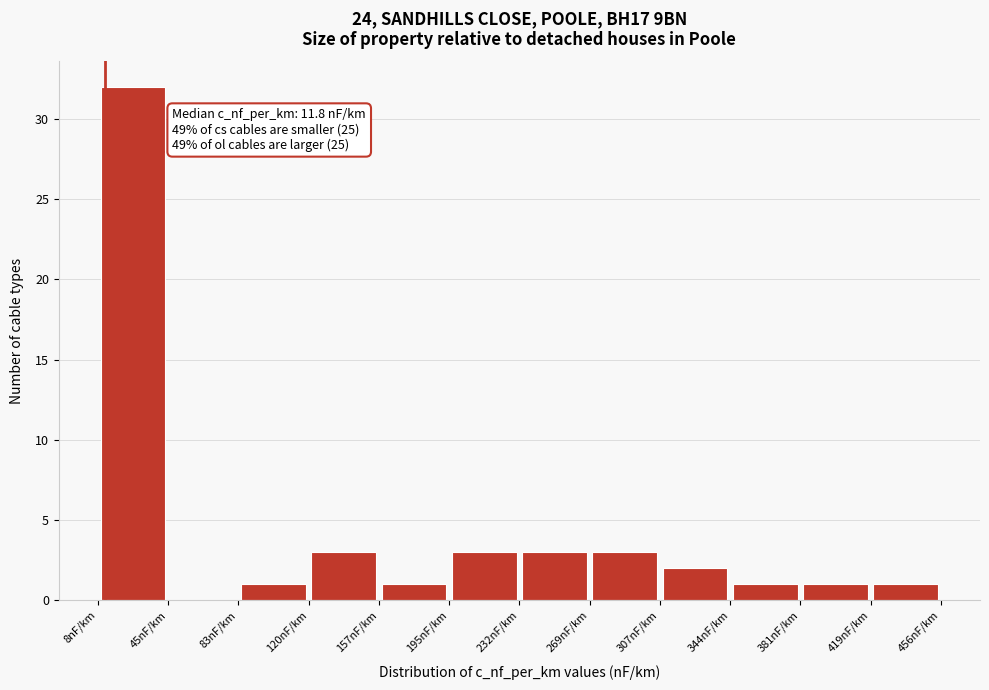

Which range on the x-axis has the tallest bar?

10 to 45